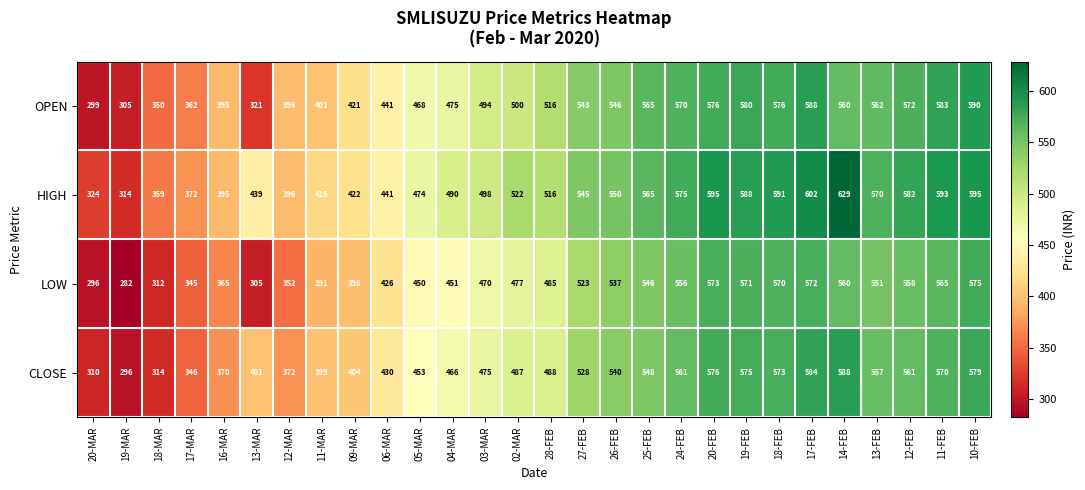

At 05-MAR, list the series in order from smallest to largest.

LOW, CLOSE, OPEN, HIGH